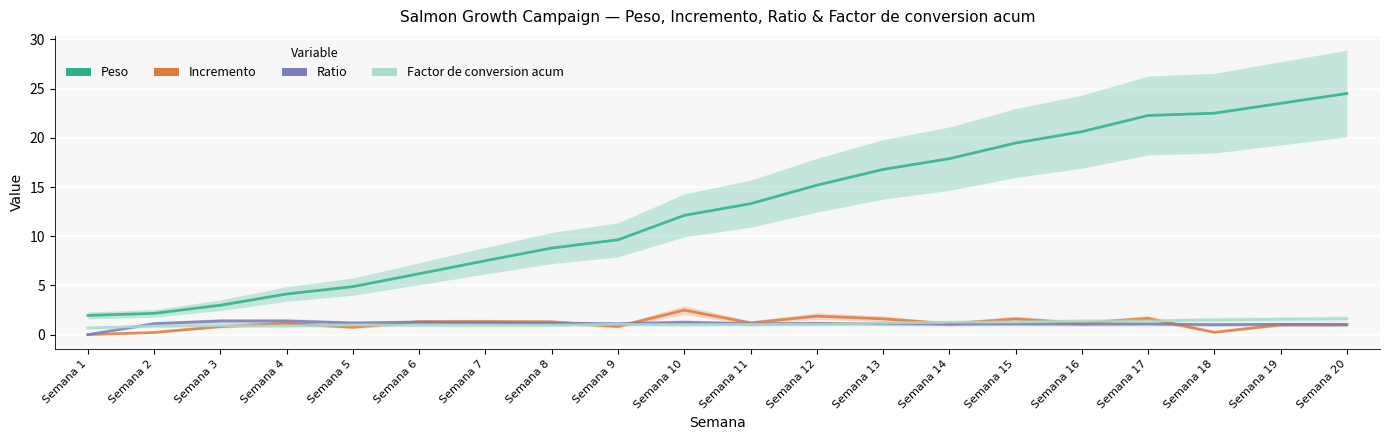

The value of Incremento at Semana 10 is 4.2. True or false?

False